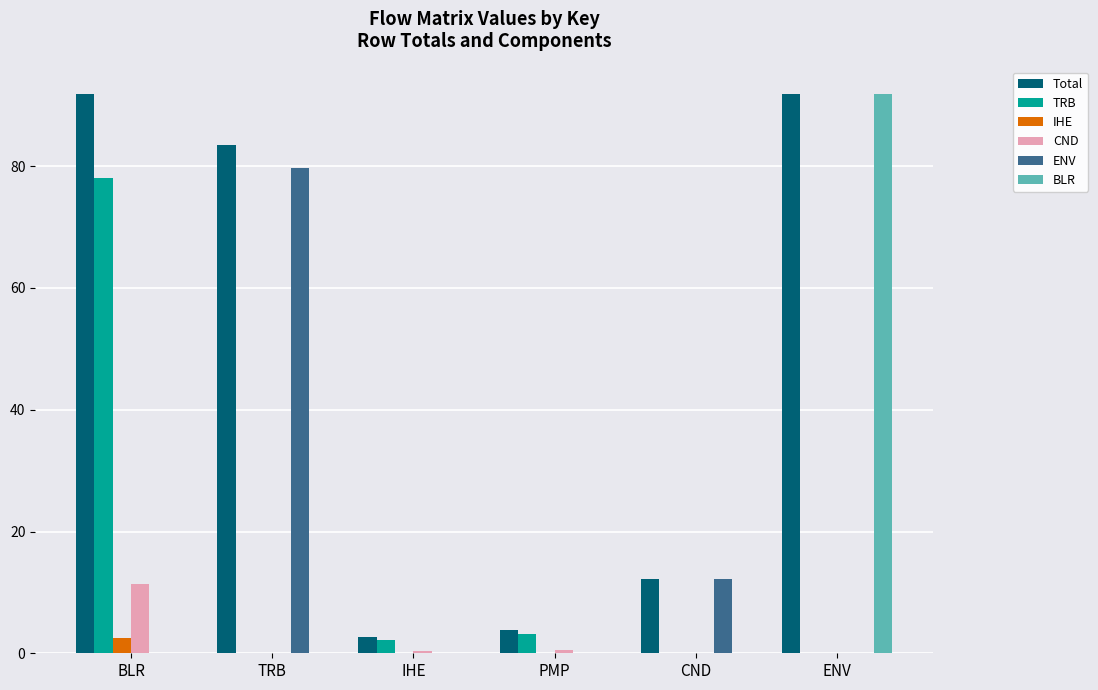

What is the sum of all BLR values?

91.8